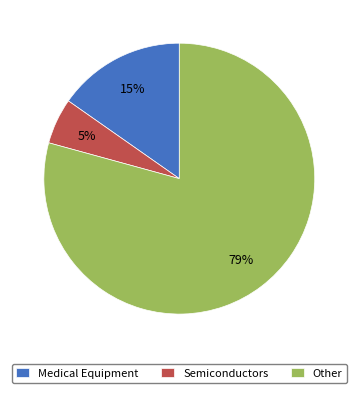

The Other slice represents 87% of the pie. True or false?

False